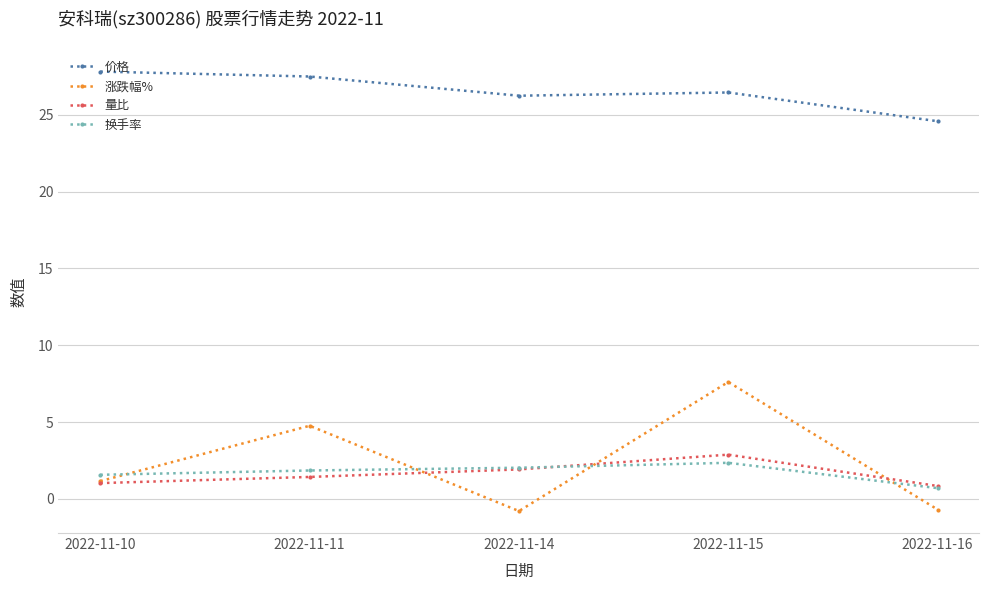

What is the value of the 涨跌幅% point at the 3rd from the left?

-0.8